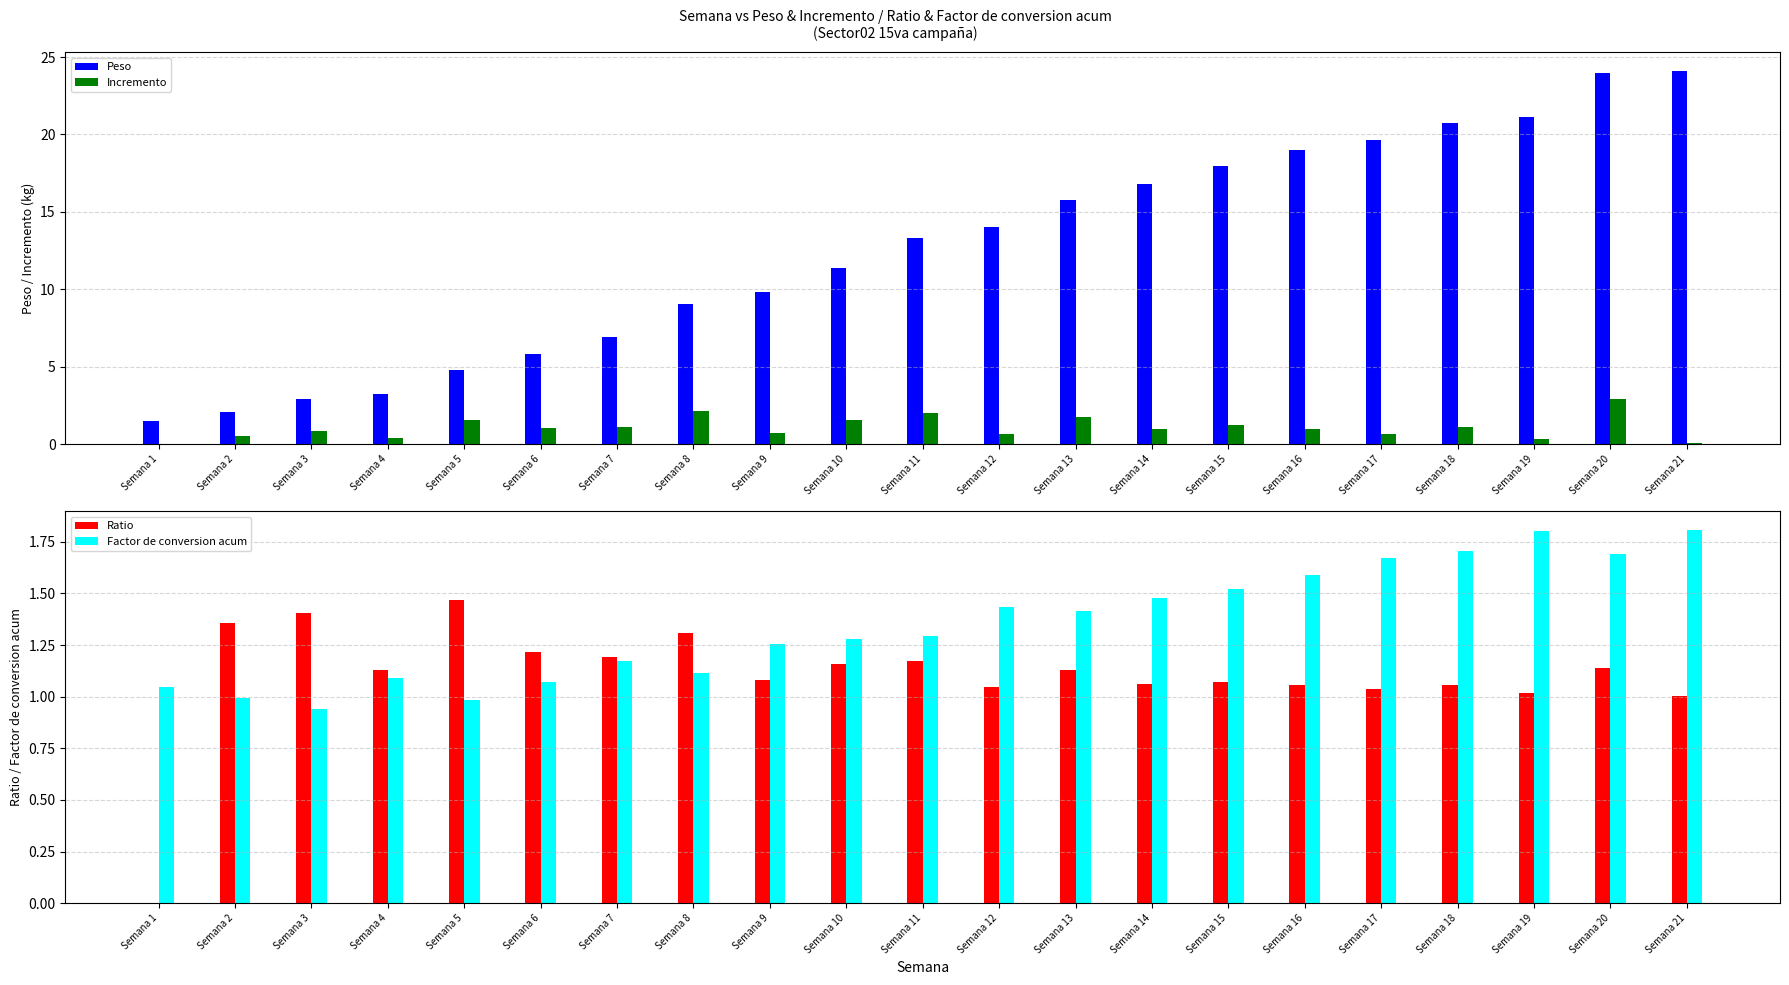

Which label corresponds to the largest value in the chart?

Semana 21